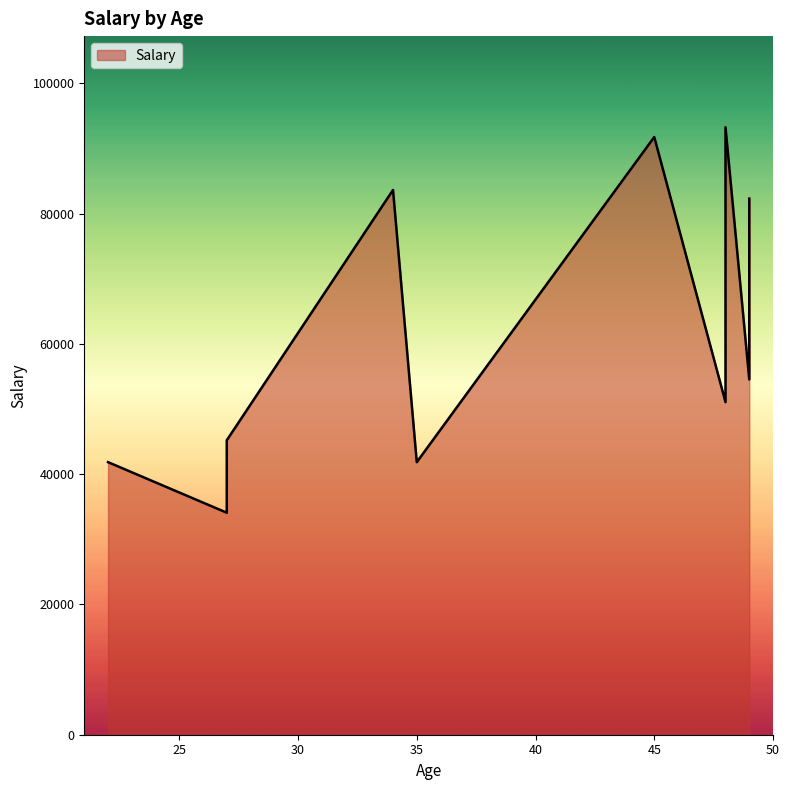

What is the maximum value shown in the chart?

93253